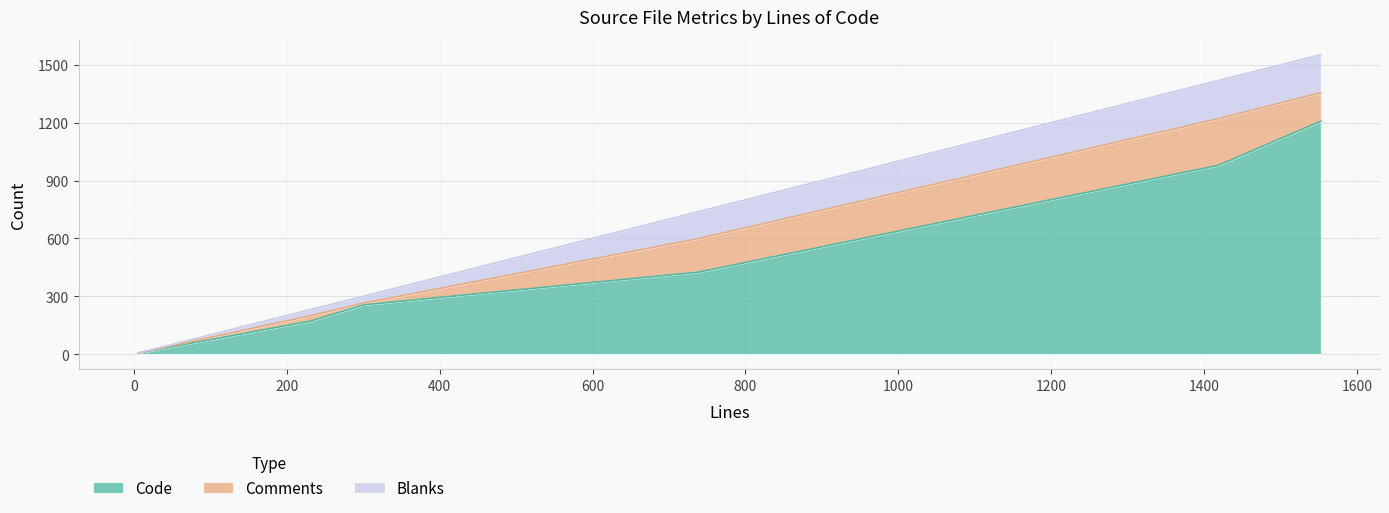

Which series has the widest spread of values?

Code